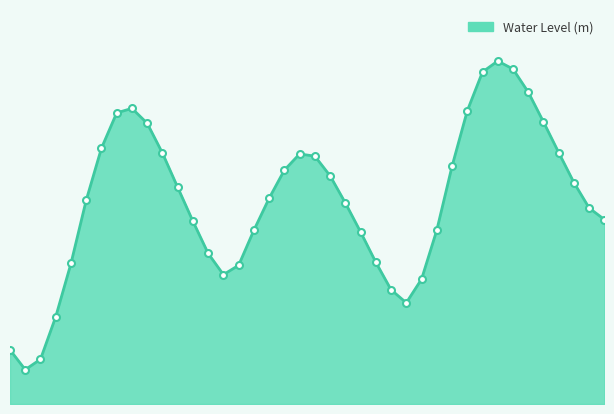

List the labels in order of value, largest first.

2024-06-12 14:00, 2024-06-12 15:00, 2024-06-12 13:00, 2024-06-12 16:00, 2024-06-11 14:00, 2024-06-12 12:00, 2024-06-11 13:00, 2024-06-12 17:00, 2024-06-11 15:00, 2024-06-11 12:00, 2024-06-12 18:00, 2024-06-11 16:00, 2024-06-12 01:00, 2024-06-12 02:00, 2024-06-12 11:00, 2024-06-12 00:00, 2024-06-12 03:00, 2024-06-12 19:00, 2024-06-11 17:00, 2024-06-11 23:00, 2024-06-11 11:00, 2024-06-12 04:00, 2024-06-12 20:00, 2024-06-12 21:00, 2024-06-11 18:00, 2024-06-12 10:00, 2024-06-11 22:00, 2024-06-12 05:00, 2024-06-11 19:00, 2024-06-12 06:00, 2024-06-11 10:00, 2024-06-11 21:00, 2024-06-11 20:00, 2024-06-12 09:00, 2024-06-12 07:00, 2024-06-12 08:00, 2024-06-11 09:00, 2024-06-11 06:00, 2024-06-11 08:00, 2024-06-11 07:00